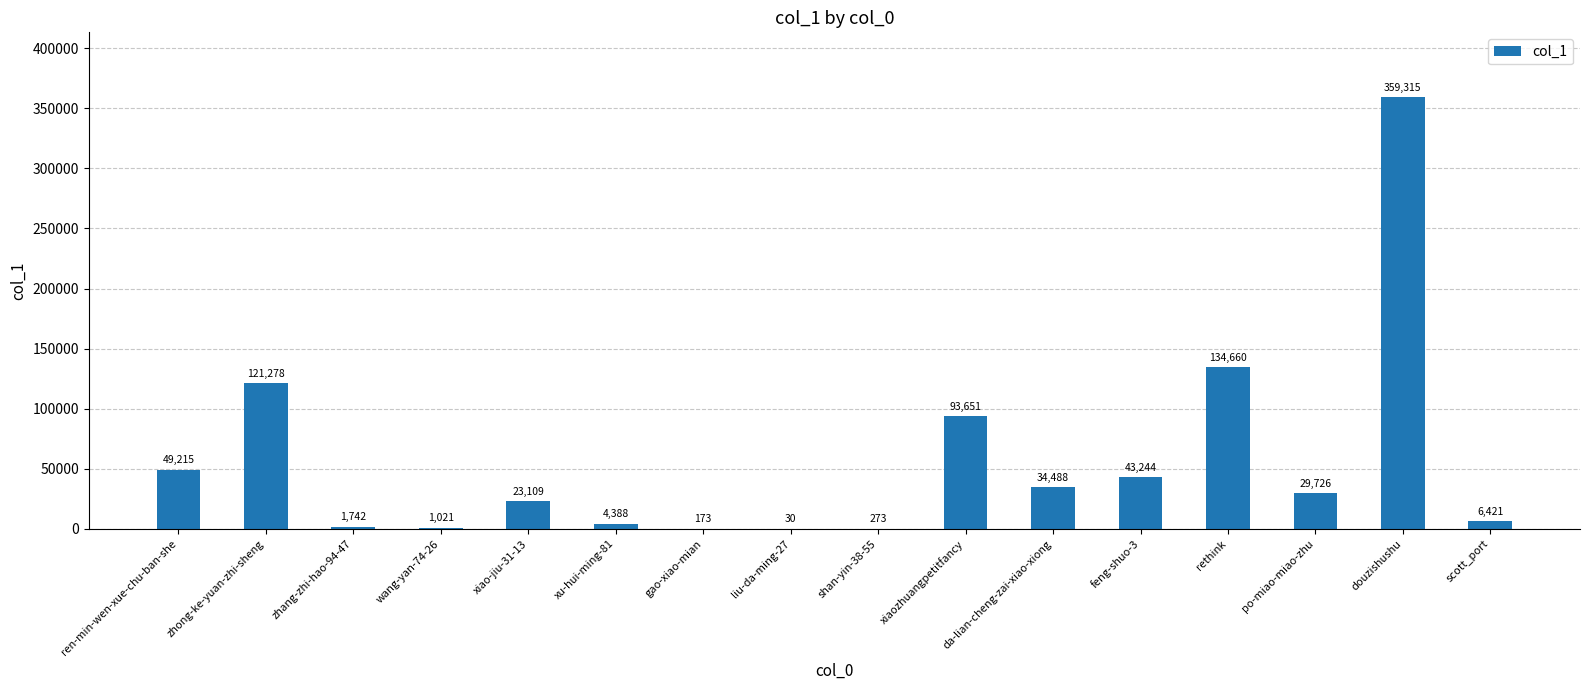

What is the change in value from gao-xiao-mian to feng-shuo-3?

+43071